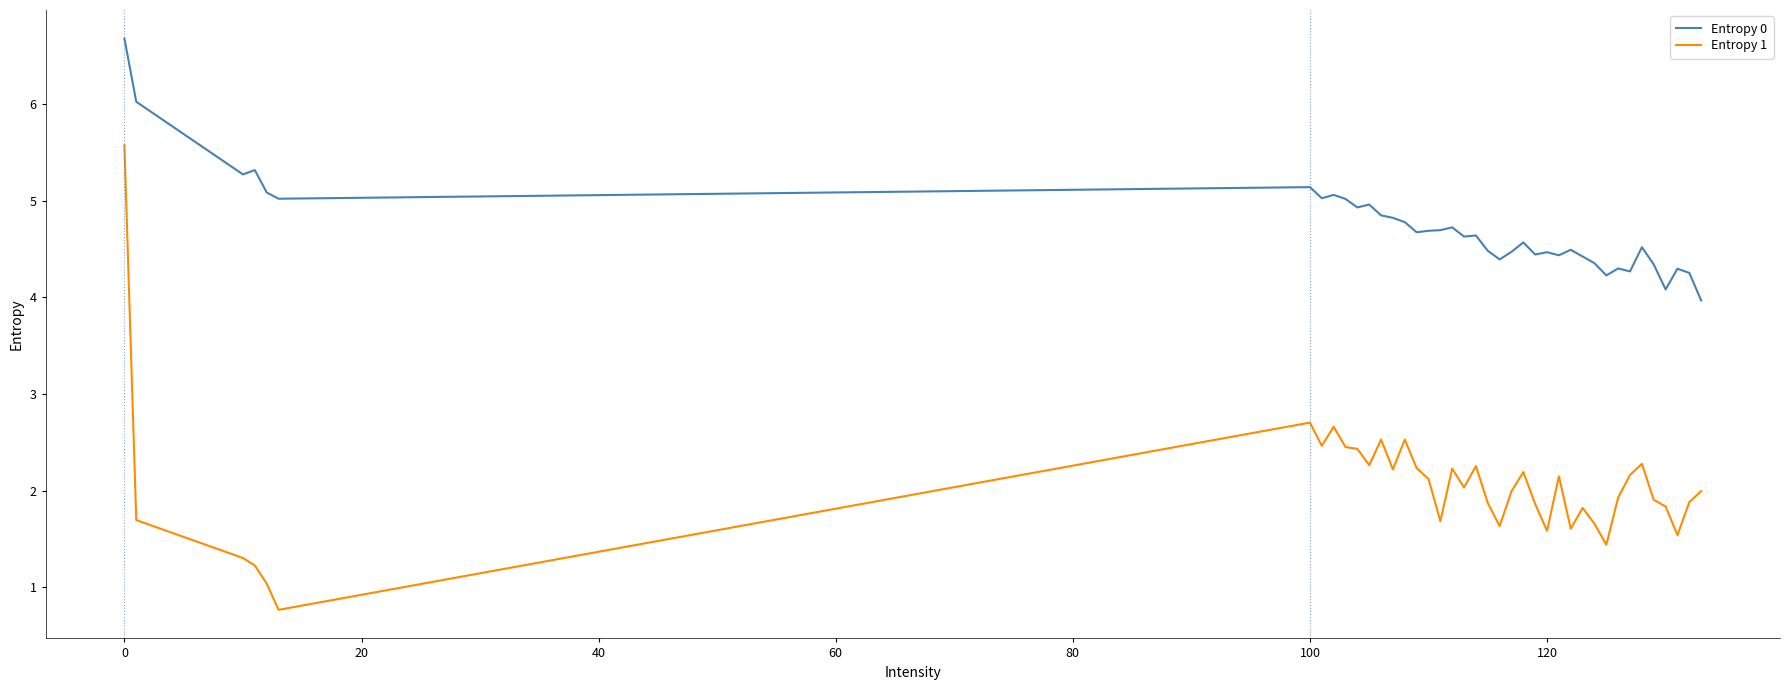

What is the smallest value displayed?

0.8